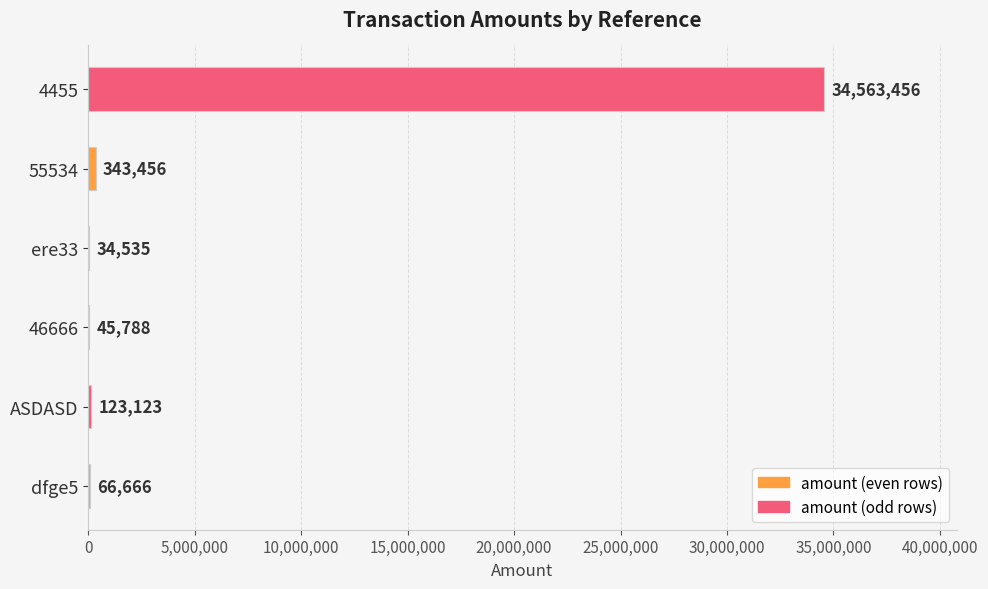

What is the approximate value at dfge5, to the nearest 10?

66670